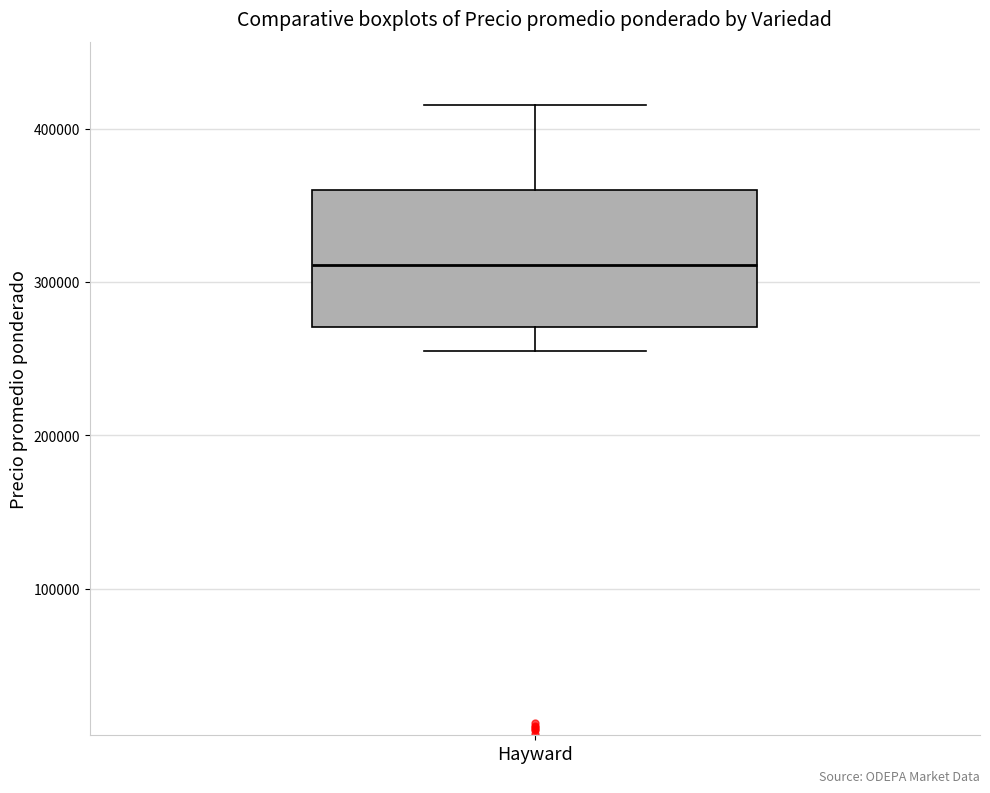

Where does the median line of the box for Hayward sit on the y-axis? The values are not printed on the chart, so give them approximately, as read against the axis.

310000